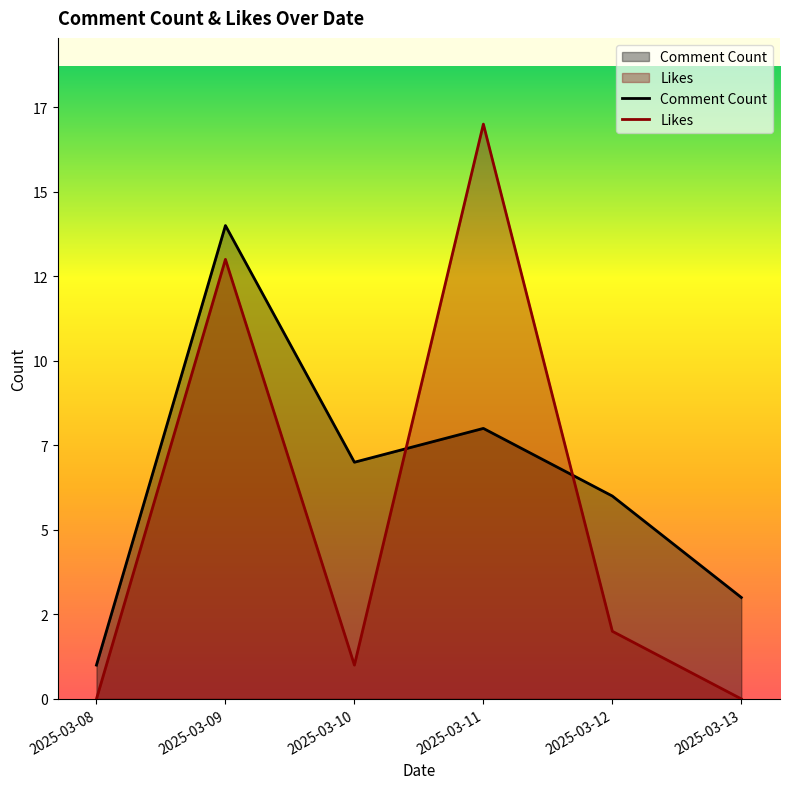

What are all the series names shown in the legend?

Comment Count, Likes